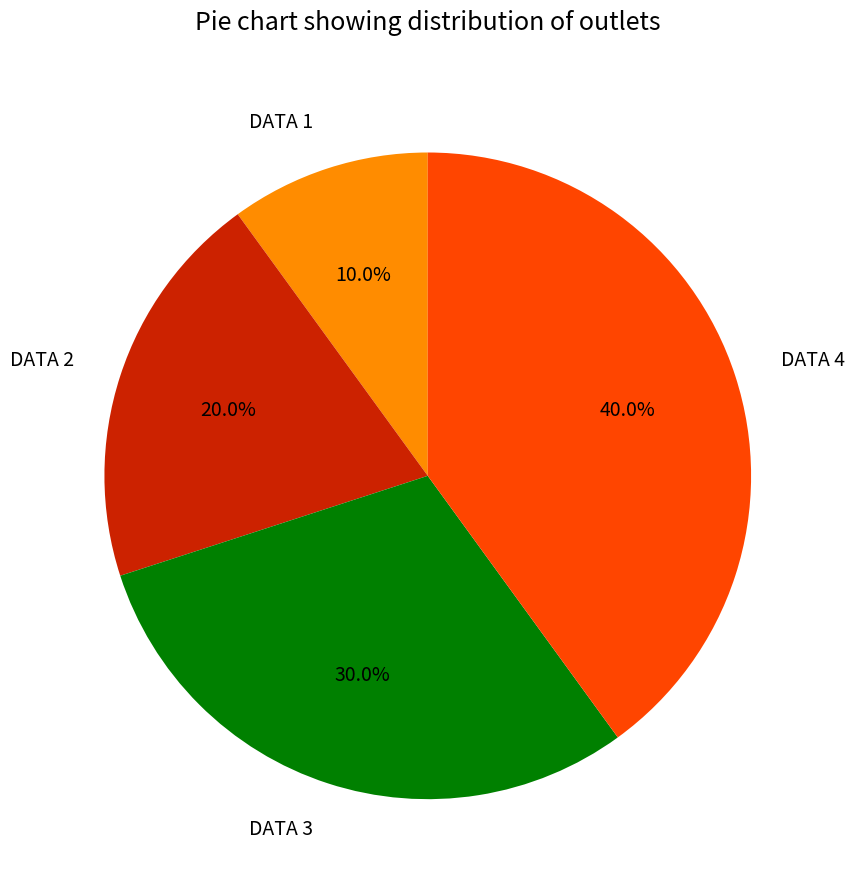

Which category has the biggest portion of the pie?

DATA 4